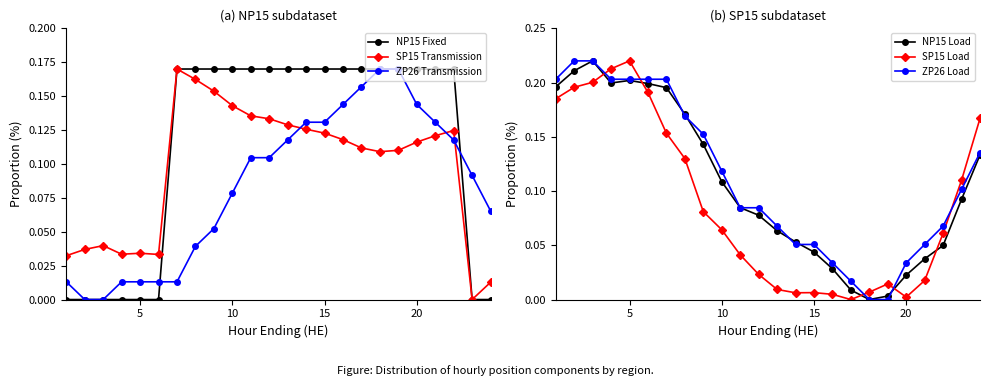

How many times do NP15 Load and SP15 Load cross each other?

5